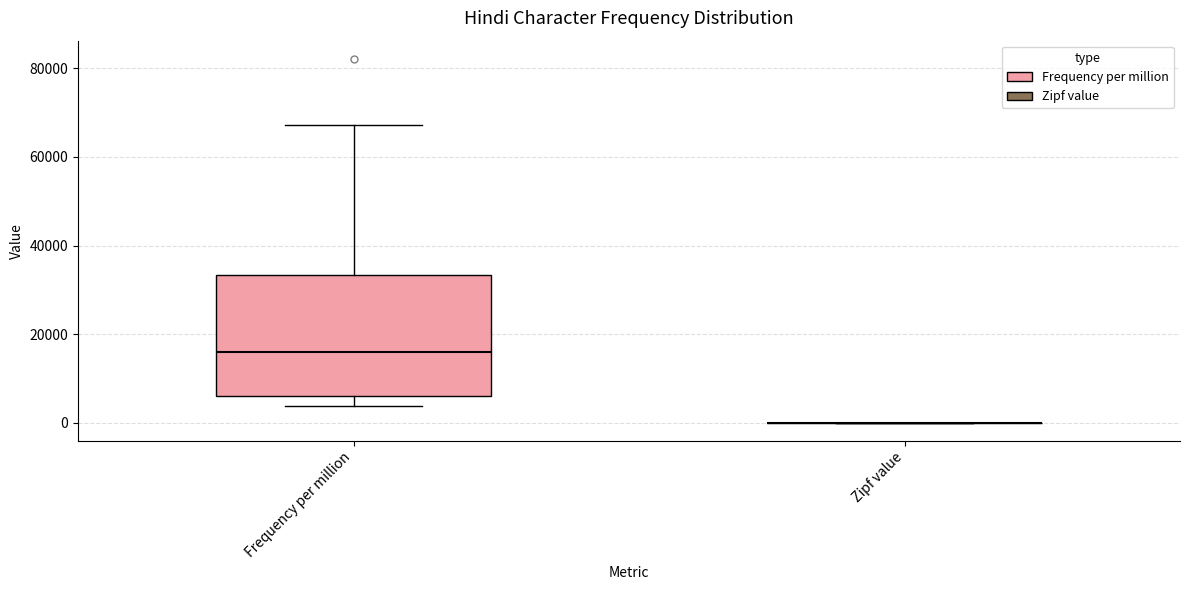

Reading left to right, read every box against the y-axis: the position of its median line, the range the box covers, and the ends of its whiskers. The values are not printed on the chart, so give them approximately, as read against the axis.

Frequency per million: median 16000, box 6000 to 34000, whiskers 4000 to 68000
Zipf value: box collapsed to a line at 0, whiskers 0 to 0